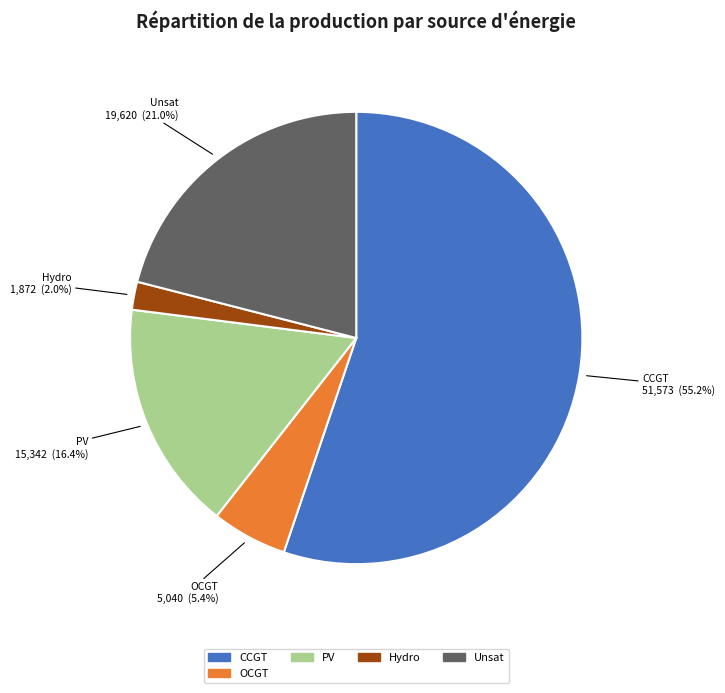

Is there any slice that represents more than half of the pie?

Yes